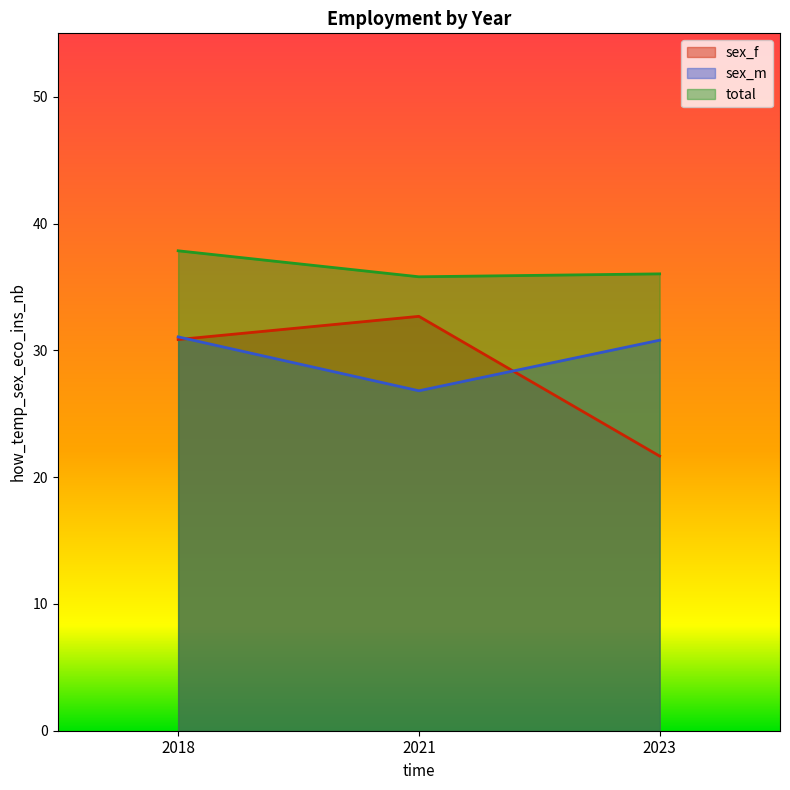

What is the sum of all total values?

109.7